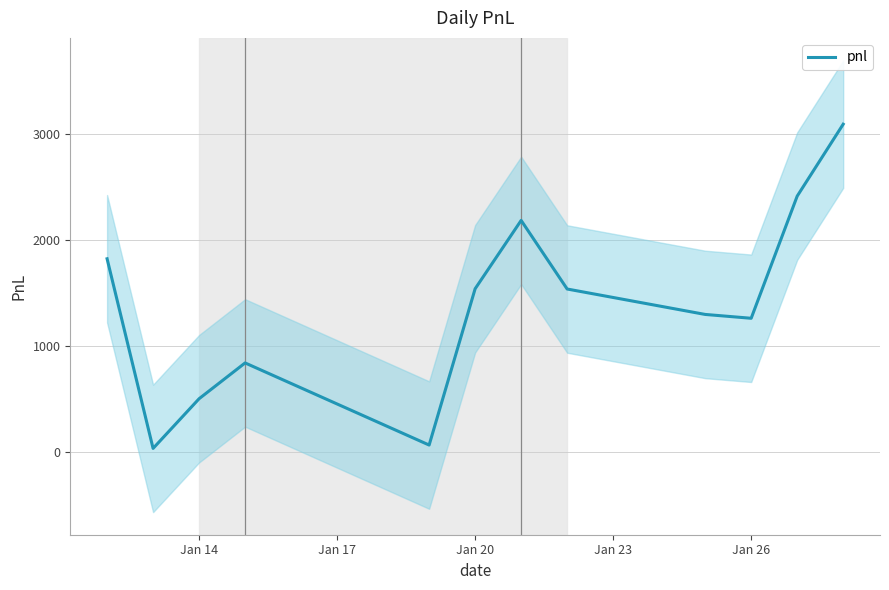

What is the smallest value displayed?

36.2